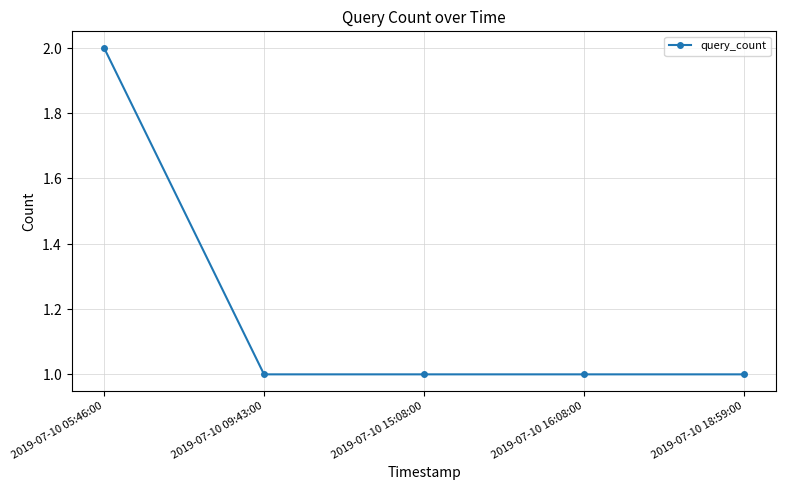

Does the chart have visible grid lines?

Yes